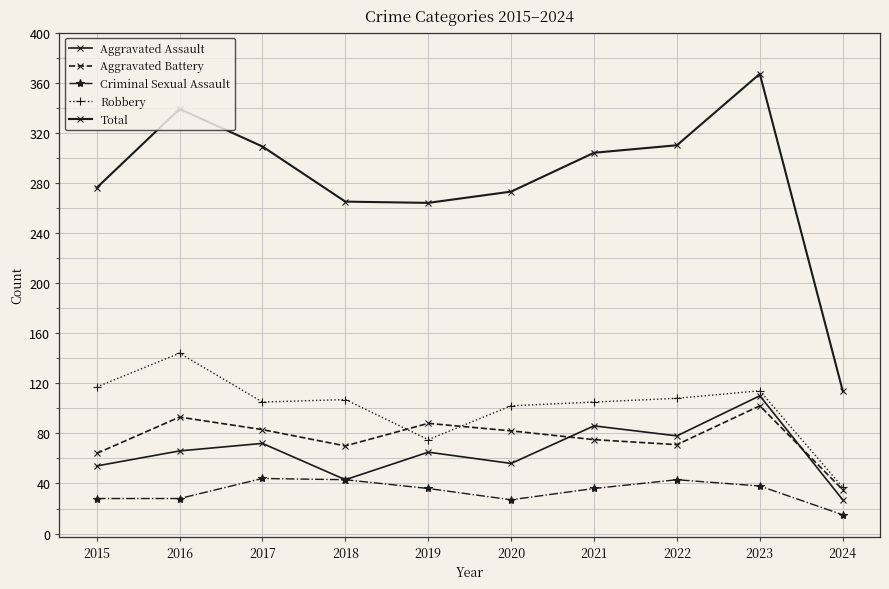

True or false: Aggravated Assault has more than 1 points higher than both neighbors.

True